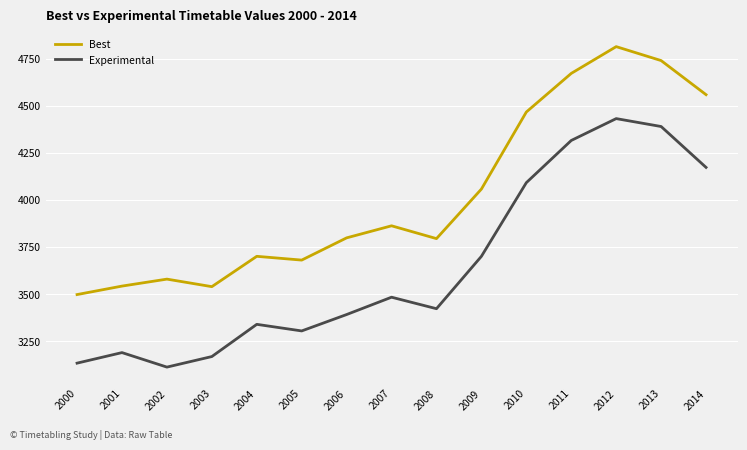

The value of Experimental at 2003 is 3168. True or false?

True